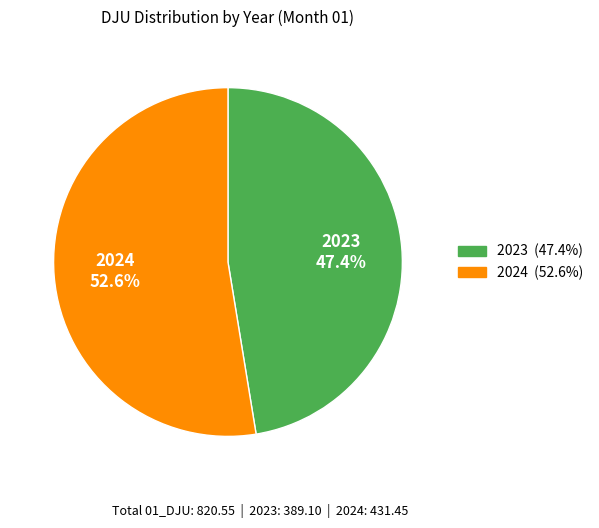

The 2023 slice represents 47% of the pie. True or false?

True